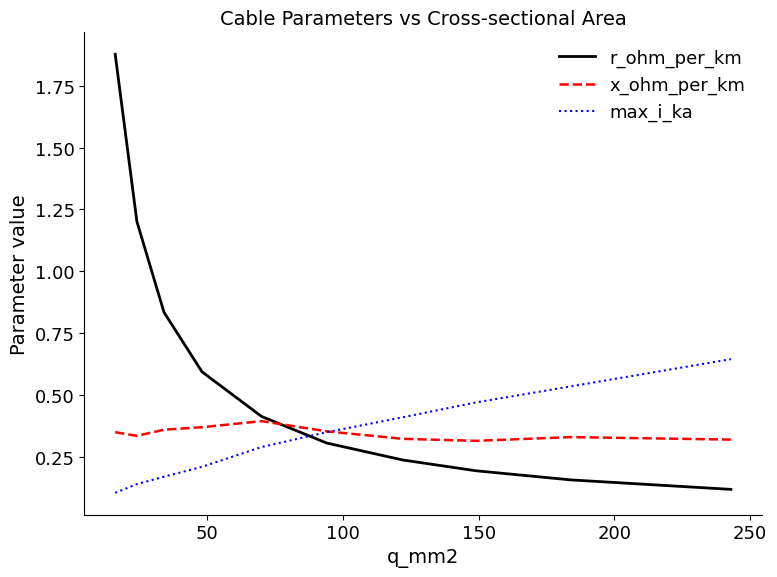

Which series has the largest total across all categories?

r_ohm_per_km